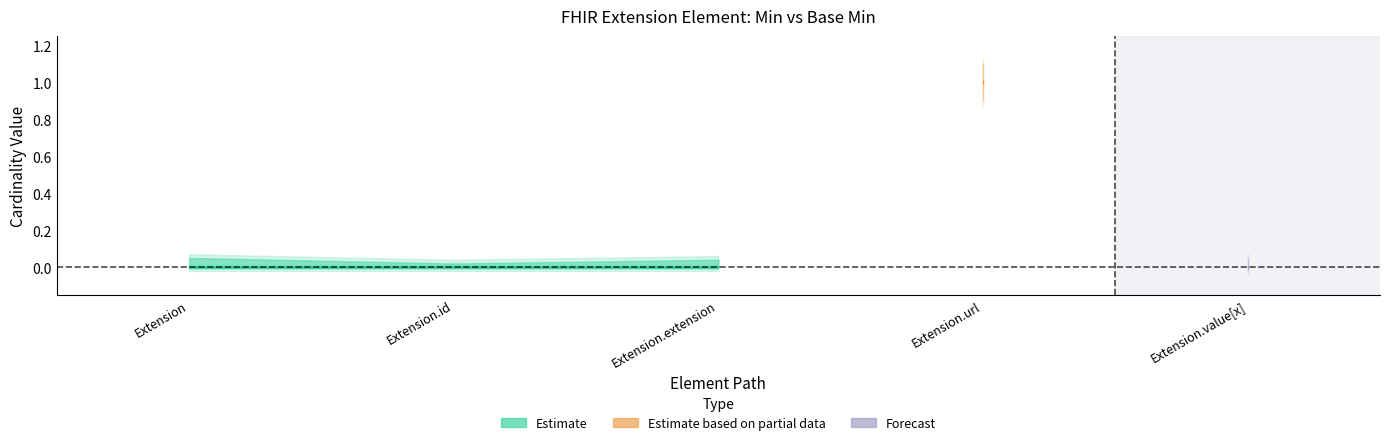

True or false: Base Min and Min cross at least once.

False